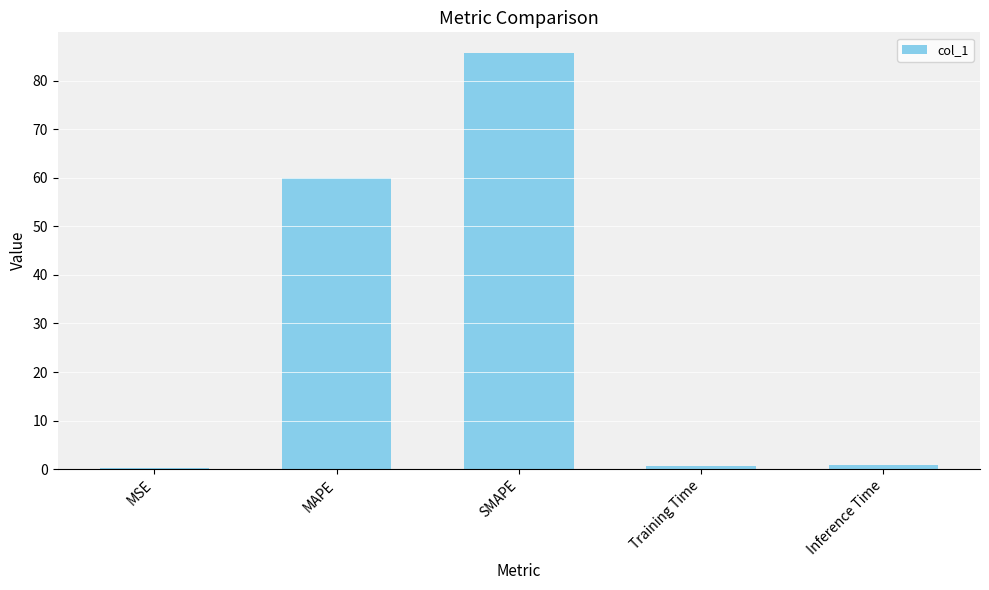

At which label is the value closest to 42?

MAPE